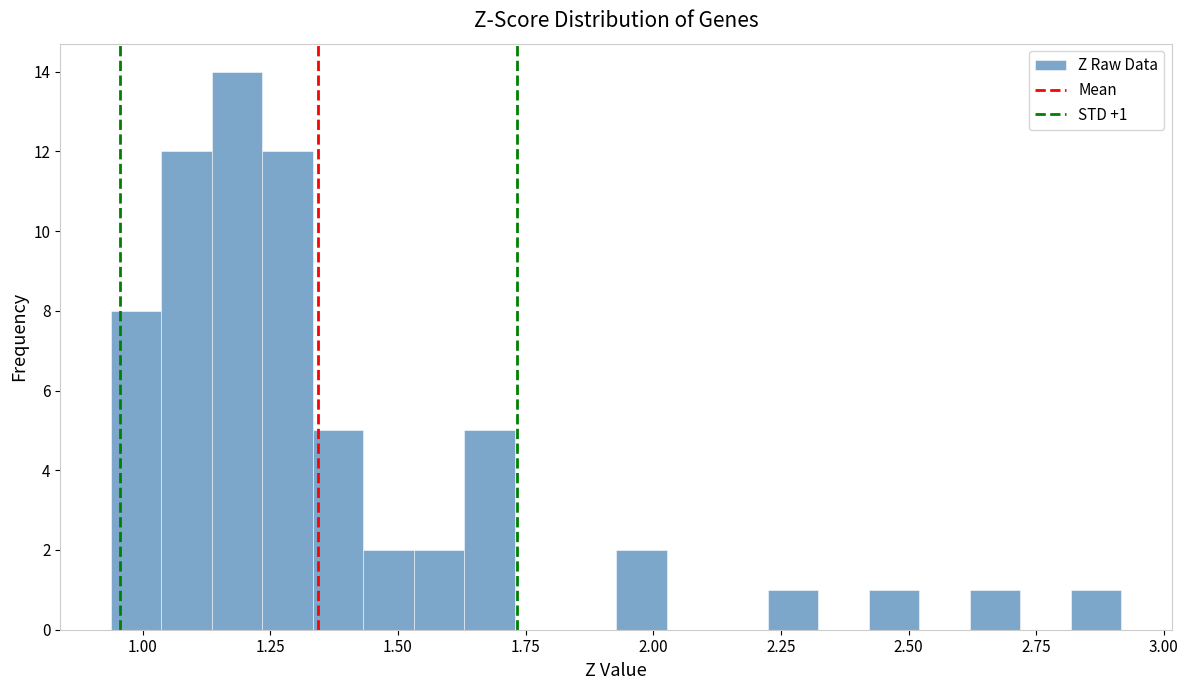

Around what value on the x-axis is the tallest bar? Give the approximate position of its centre, as read against the axis.

1.20